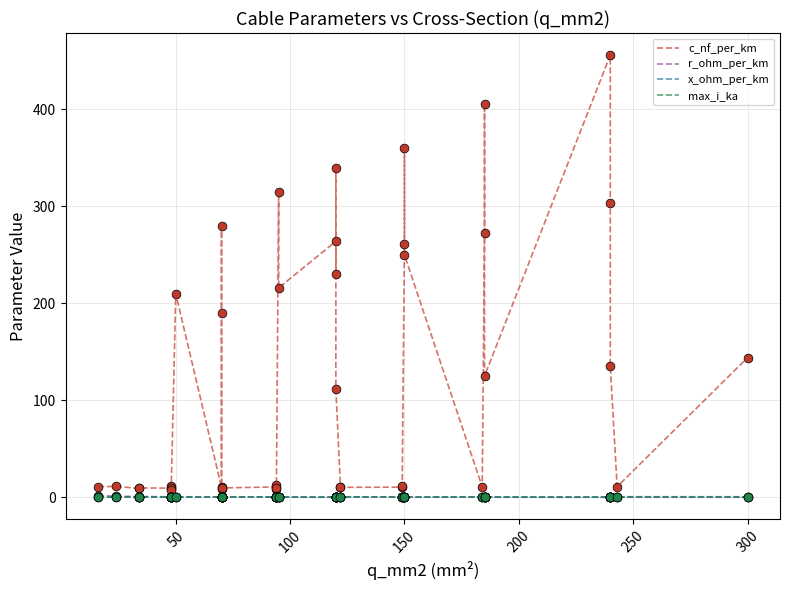

At how many categories does at least one series exceed 337?

4